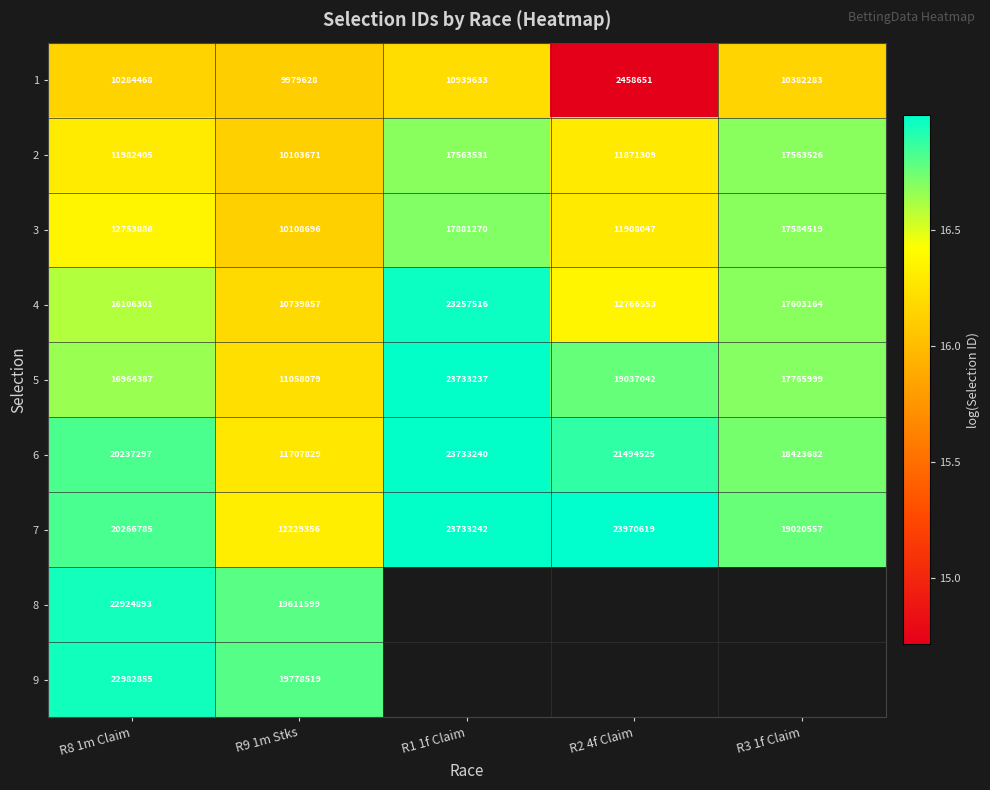

The value of 1 at R3 1f Claim is 25.7. True or false?

False